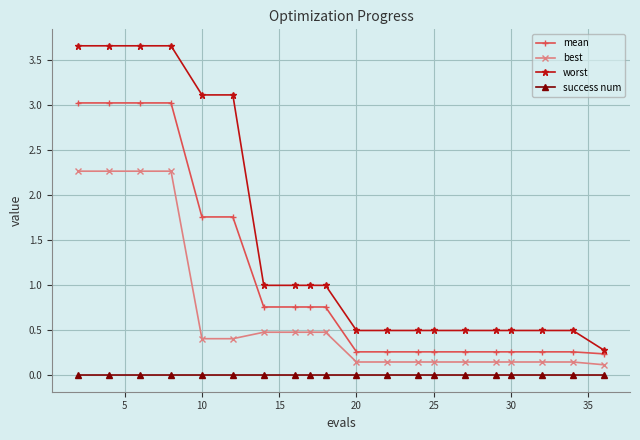

True or false: worst and success num intersect in this chart.

False